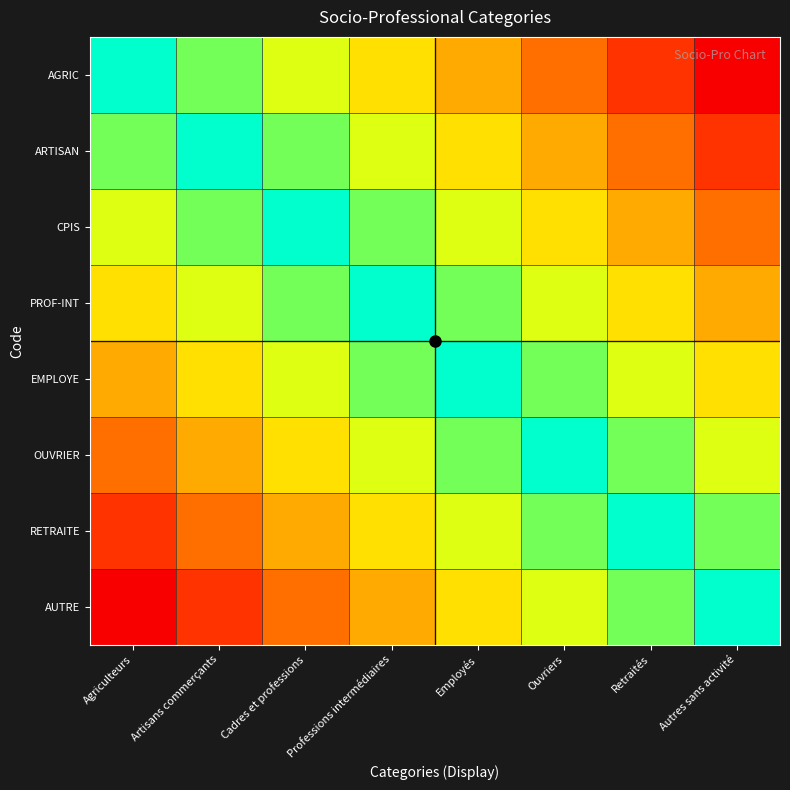

What is the maximum value shown in the chart?

1